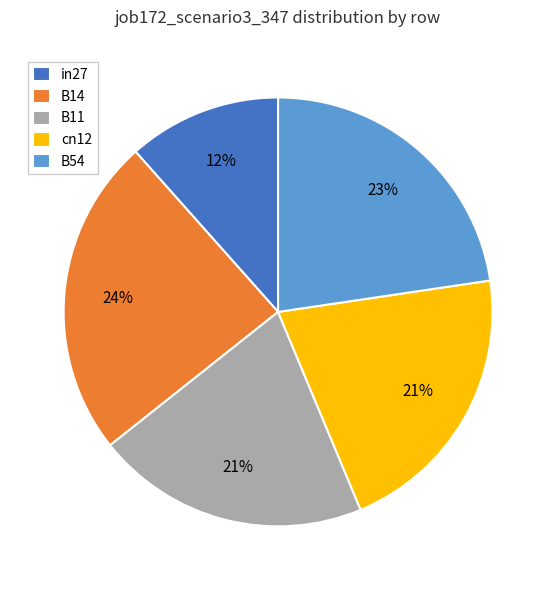

Which slice is the largest?

B14